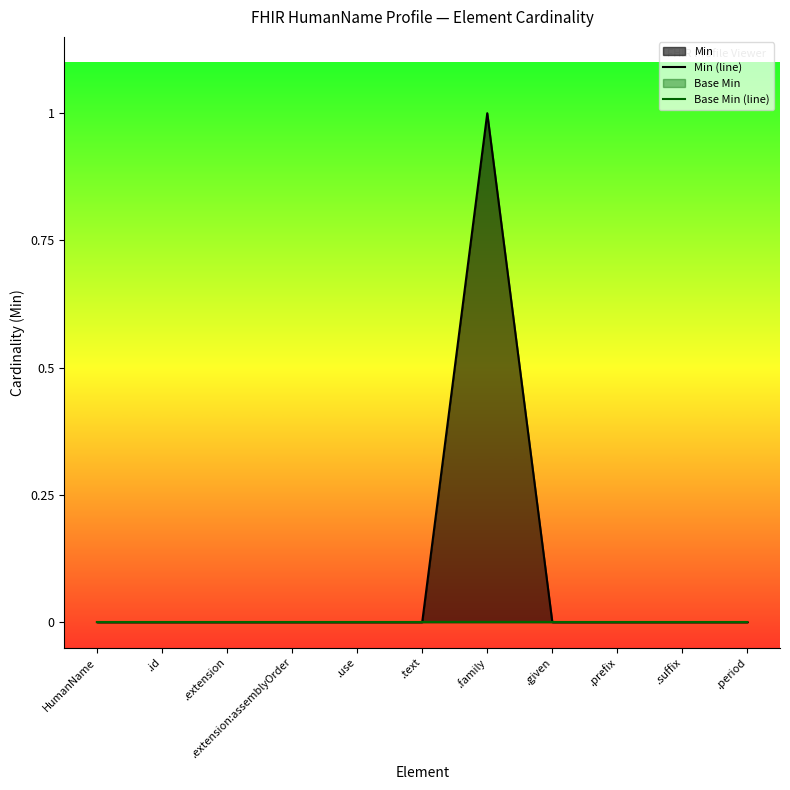

Which series changed the most between .extension and .given?

Min (line)